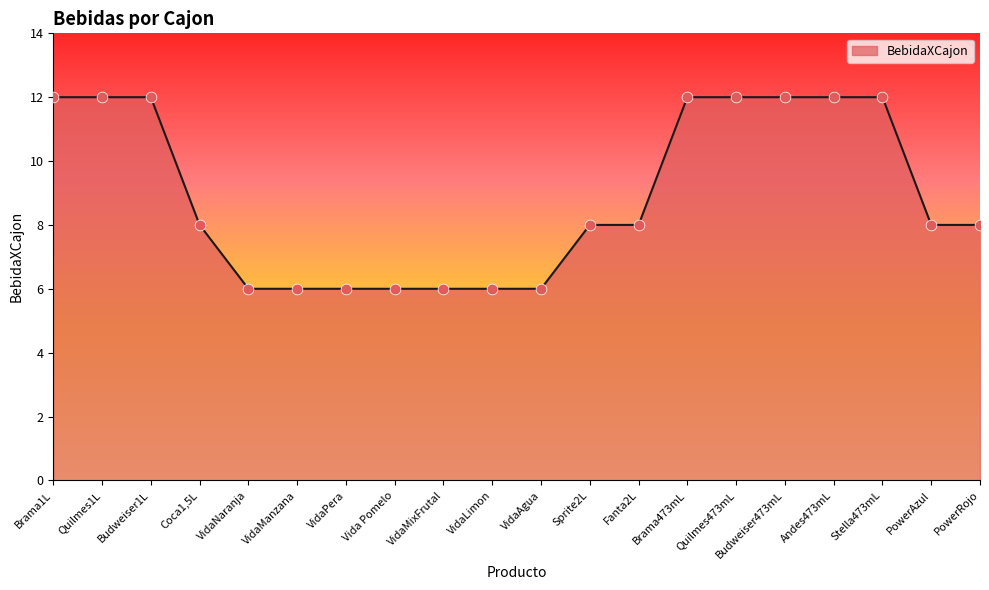

What is the ratio of the value at VidaMixFrutal to the value at Brama1L?

0.5